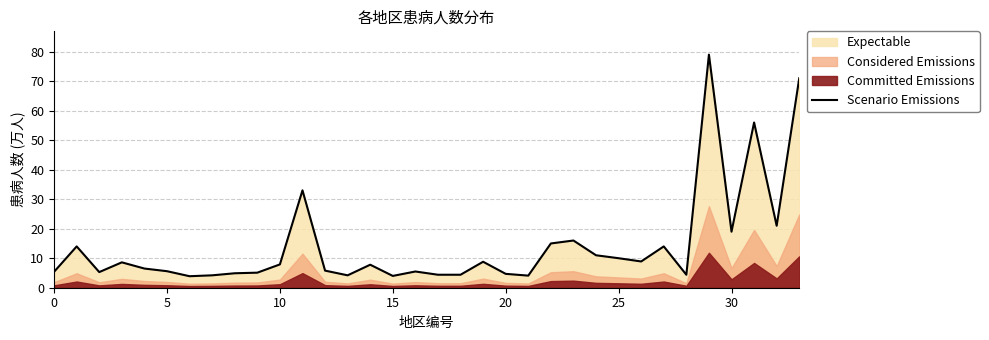

The value at 29 is 35.4. True or false?

False